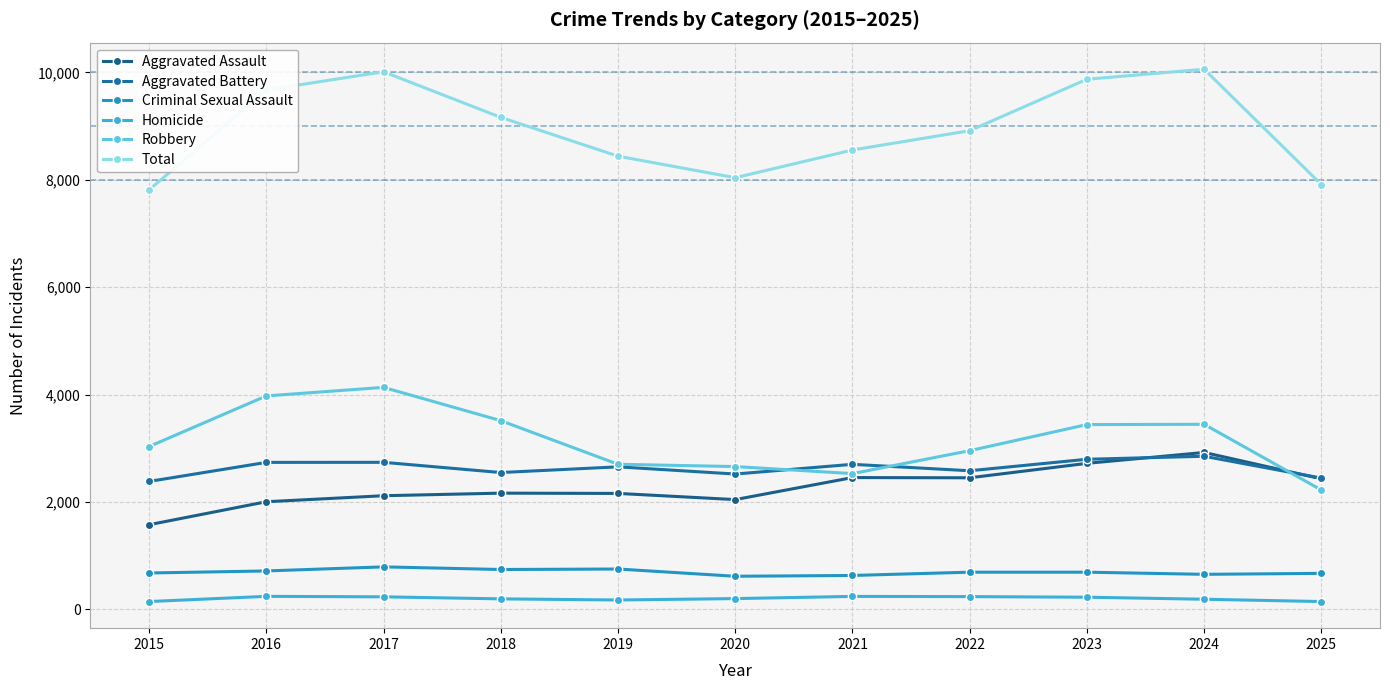

What is the spread (max minus min) of values at 2018?

8968